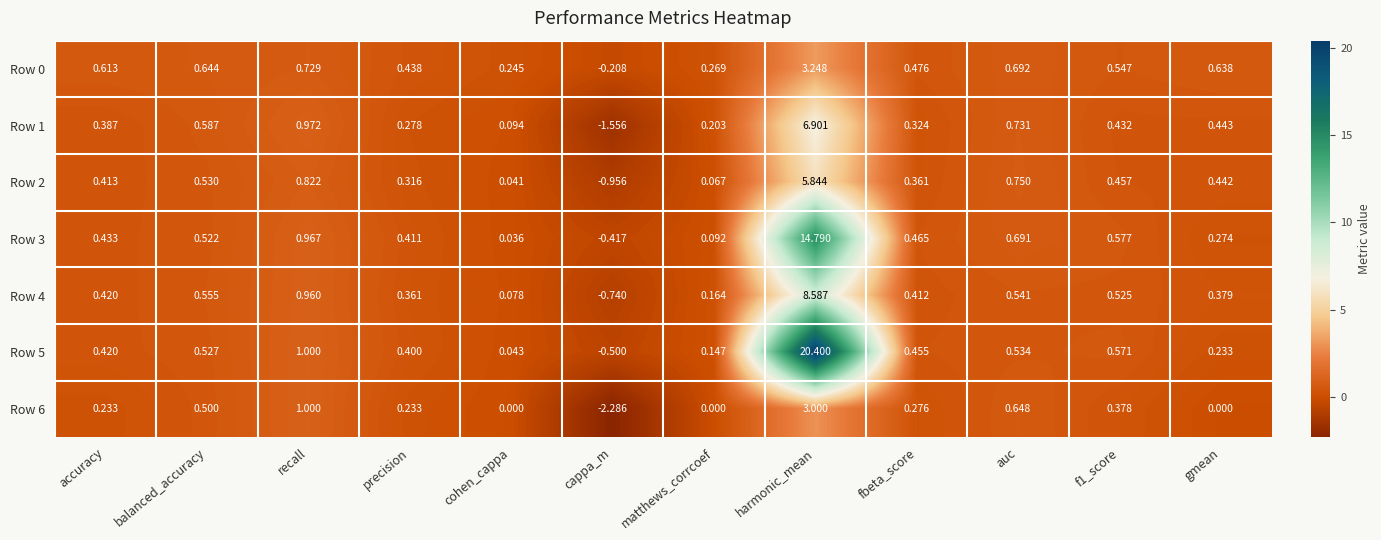

Where is Row 1 nearest to the value 2?

recall